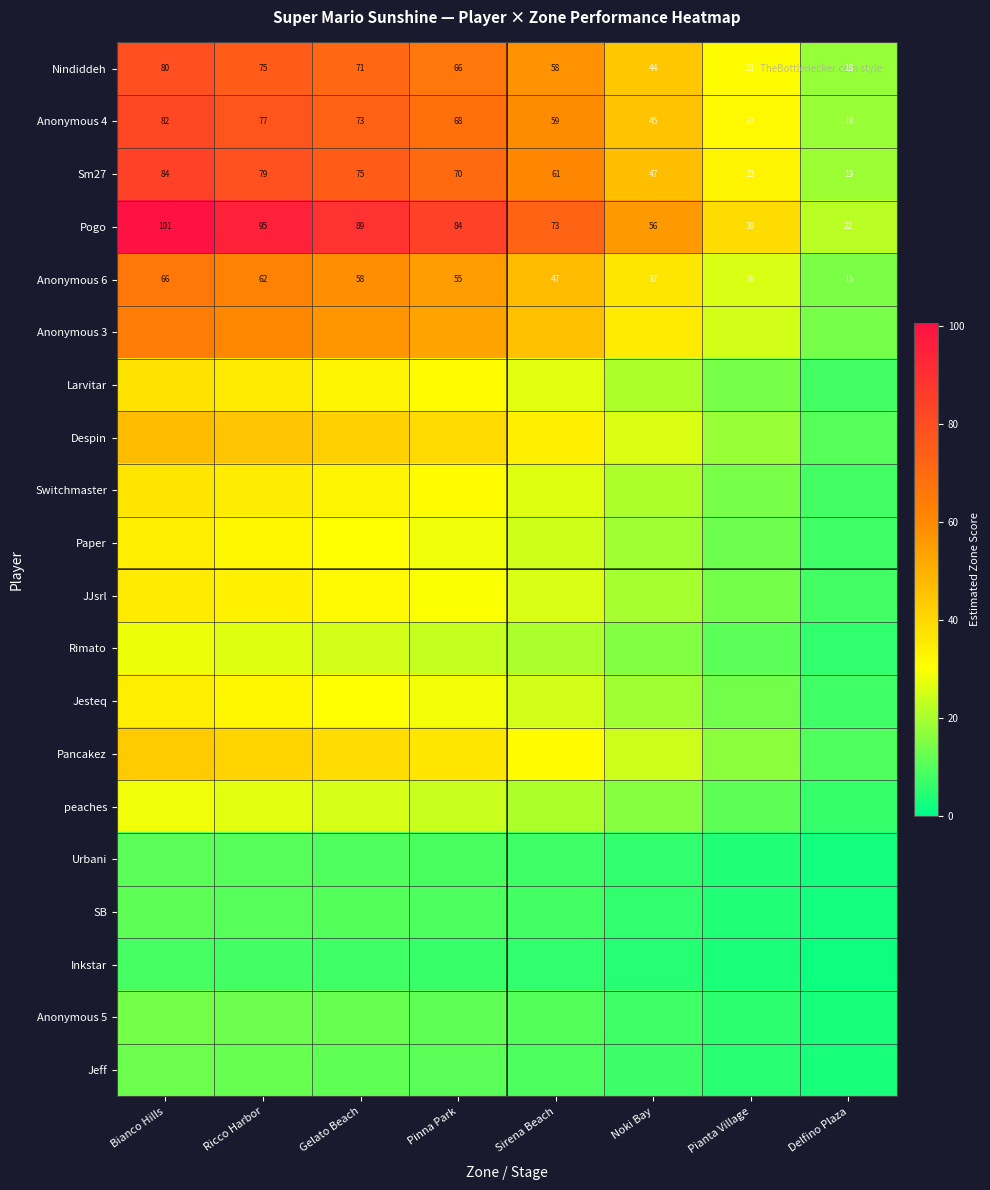

Rank the categories by Sm27 value from lowest to highest.

Delfino Plaza, Pianta Village, Noki Bay, Sirena Beach, Pinna Park, Gelato Beach, Ricco Harbor, Bianco Hills